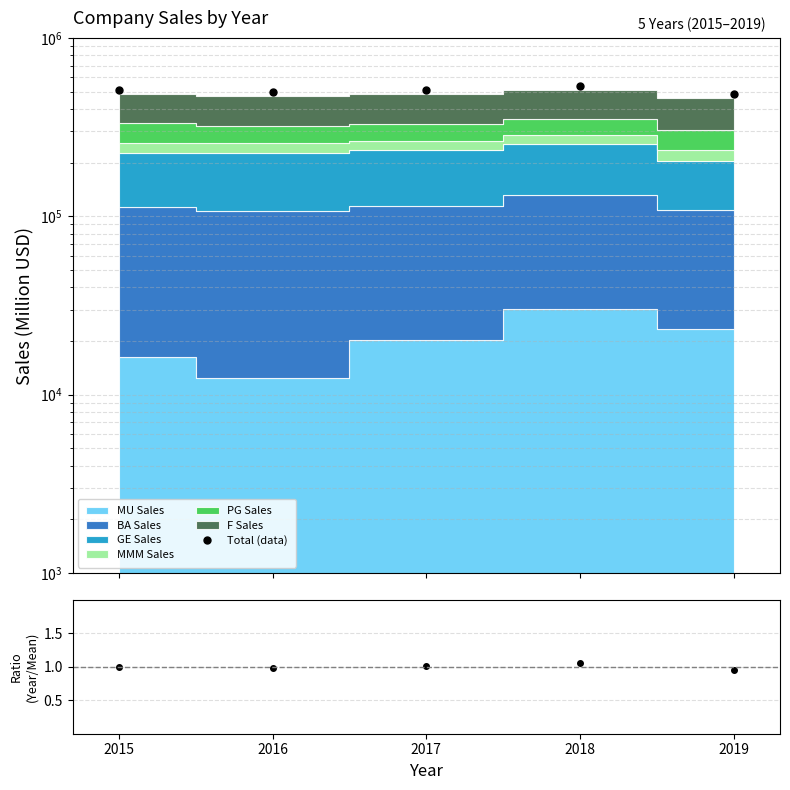

How many values in the Ratio series are below 1?

2